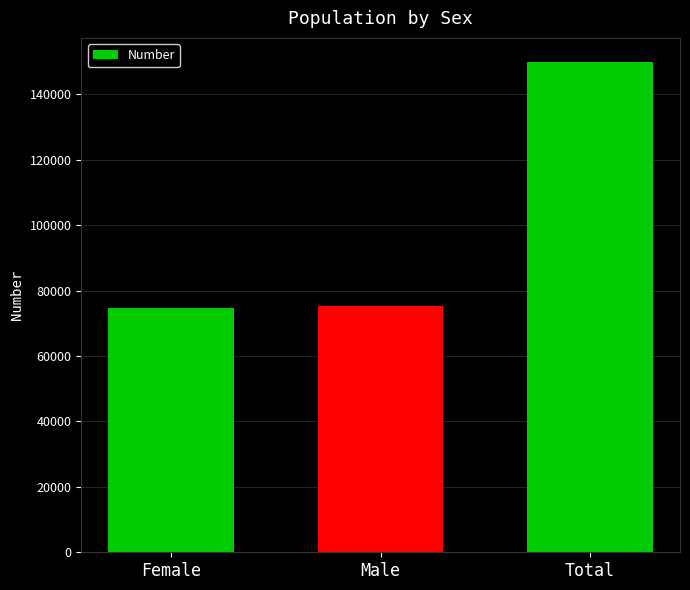

What is the minimum value shown in the chart?

74558